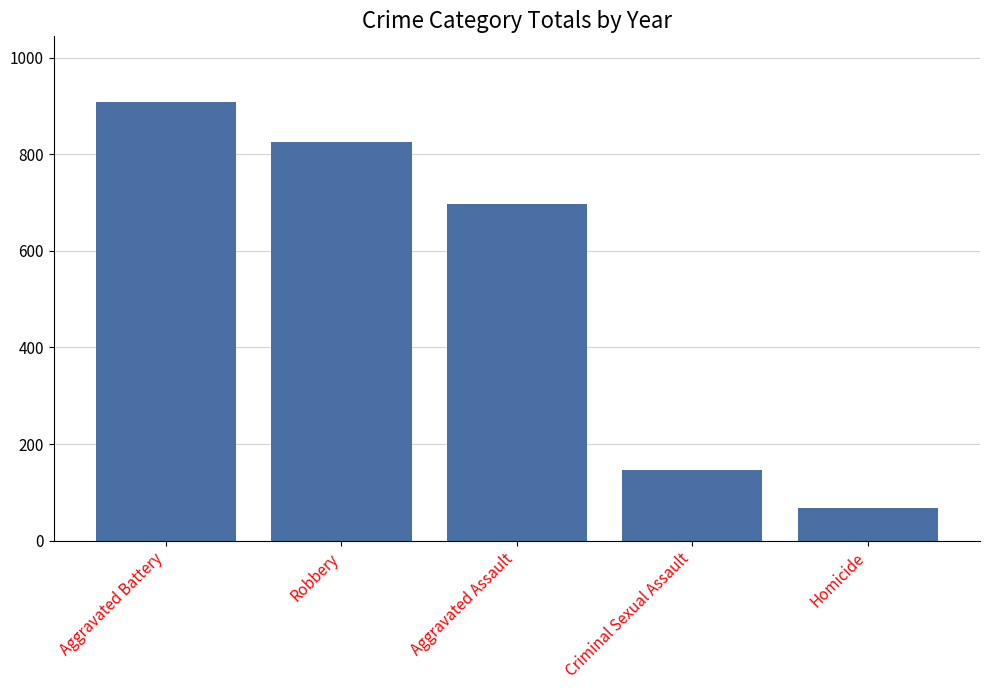

True or false: the data shows 908 at Aggravated Battery.

True